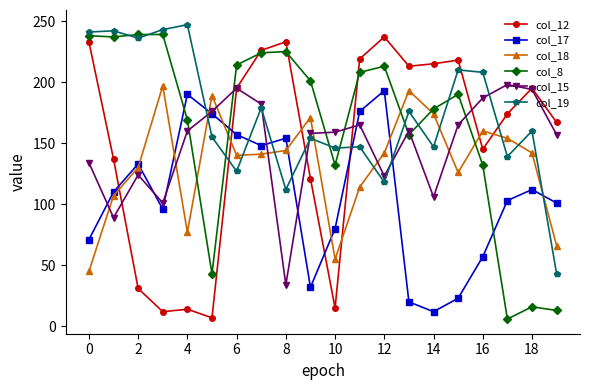

What is the maximum value shown in the chart?

247